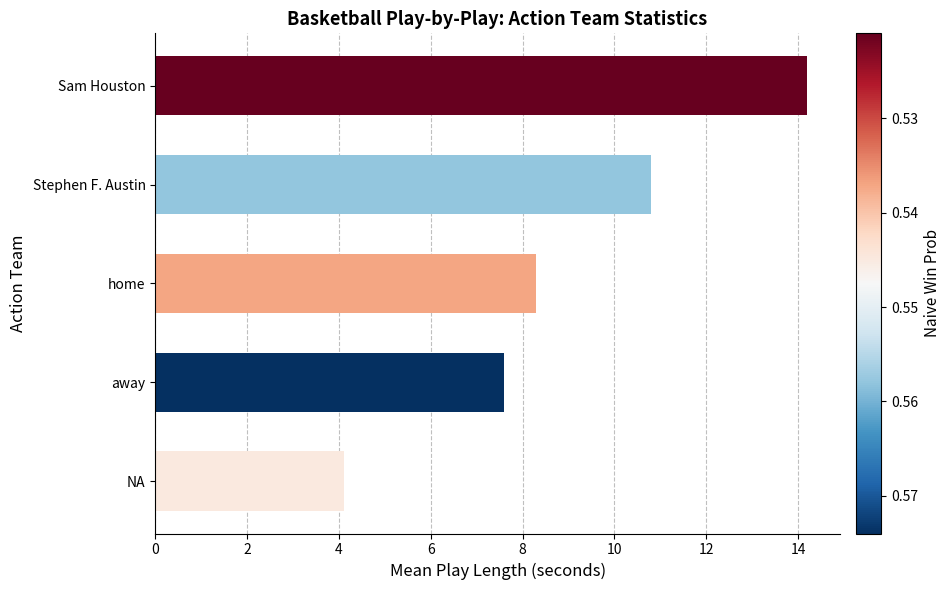

What position from the top is Stephen F. Austin?

2